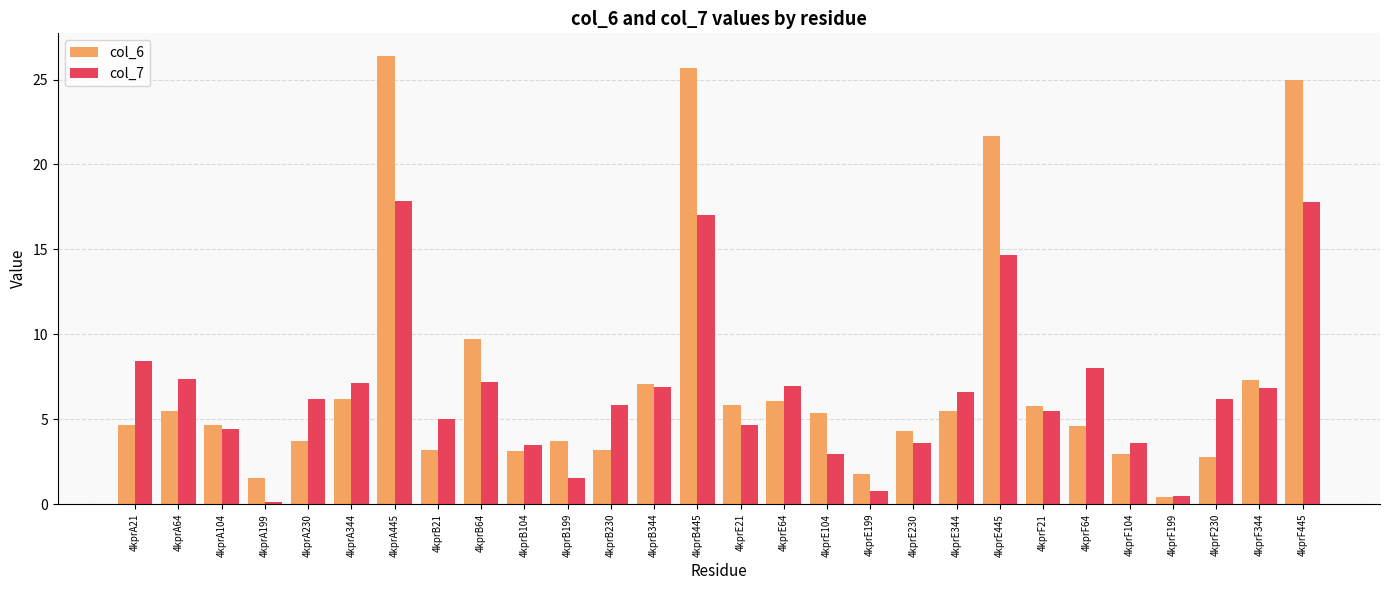

What is the sum of the col_7 values at 4kprB104 and 4kprA344?

10.6